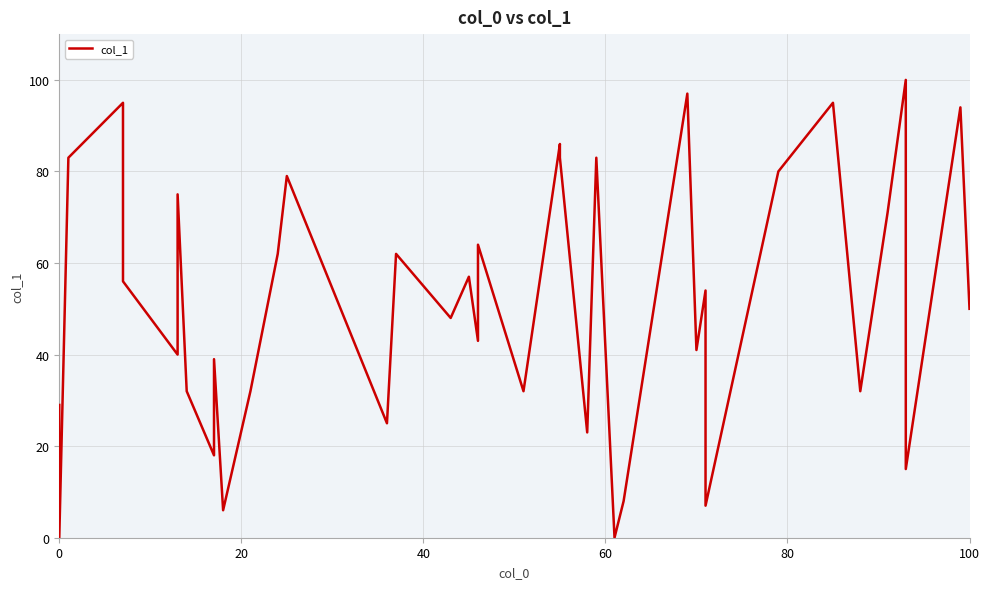

Is it true that the value at 32 is 38?

False